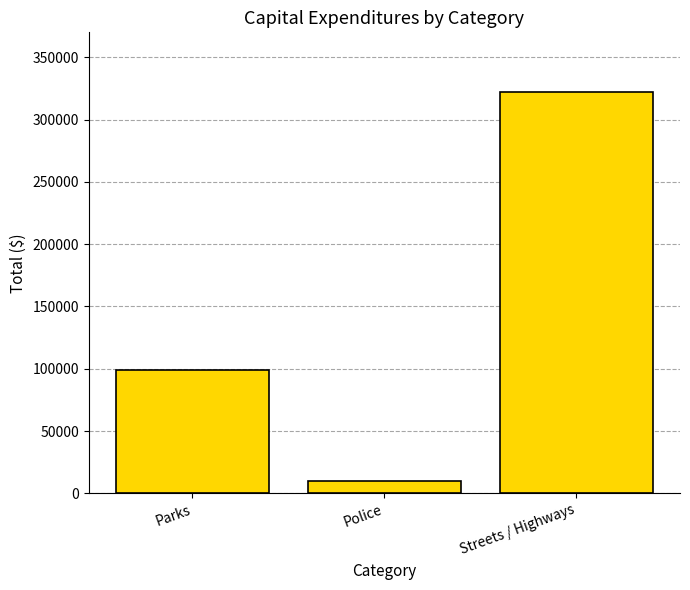

What is the ratio of the value at Parks to the value at Streets / Highways?

0.3